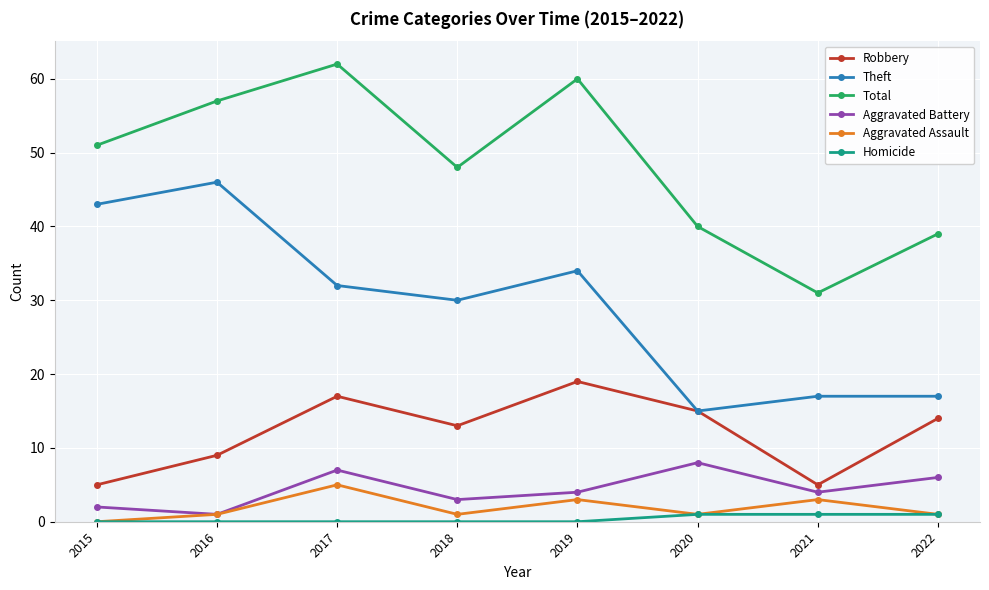

Reading left to right, list all the values displayed in this chart.

Robbery: 5	9	17	13	19	15	5	14
Theft: 43	46	32	30	34	15	17	17
Total: 51	57	62	48	60	40	31	39
Aggravated Battery: 2	1	7	3	4	8	4	6
Aggravated Assault: 0	1	5	1	3	1	3	1
Homicide: 0	0	0	0	0	1	1	1